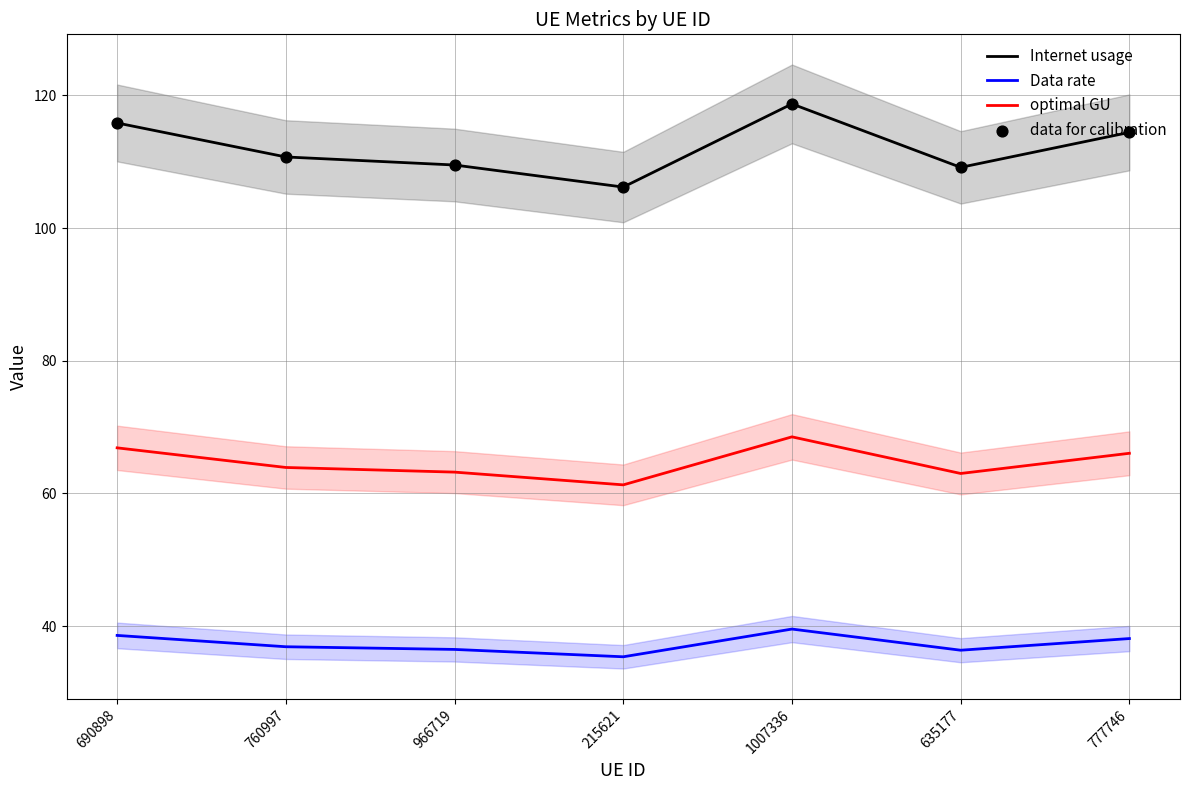

At which category is the sum across all series the highest?

1007336